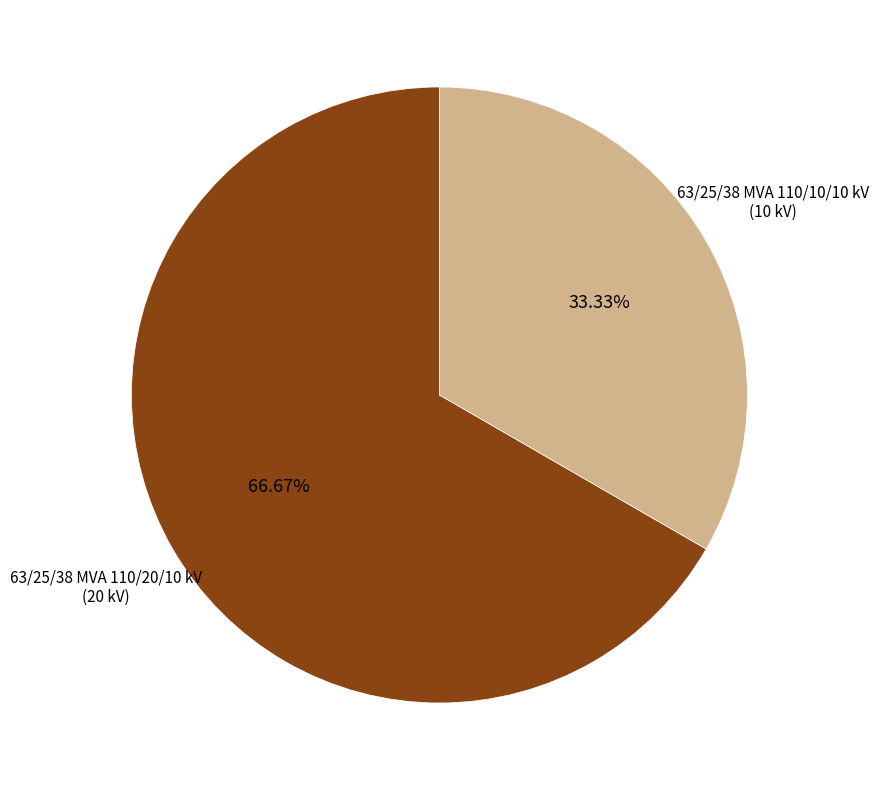

Is there any slice that represents more than half of the pie?

Yes